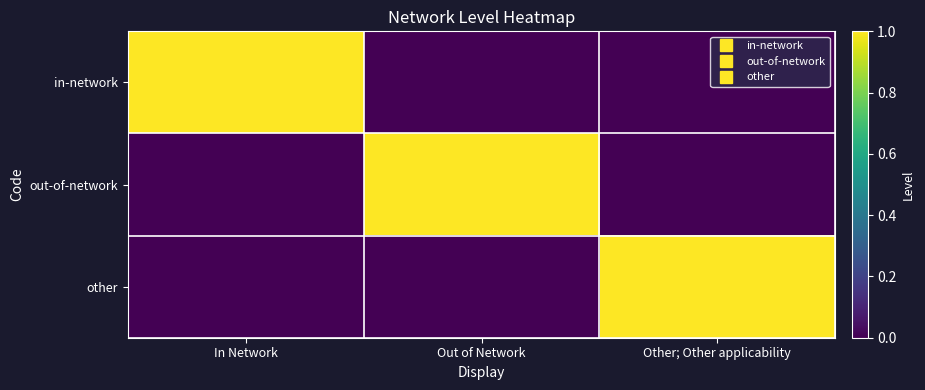

What is the greatest value displayed?

1